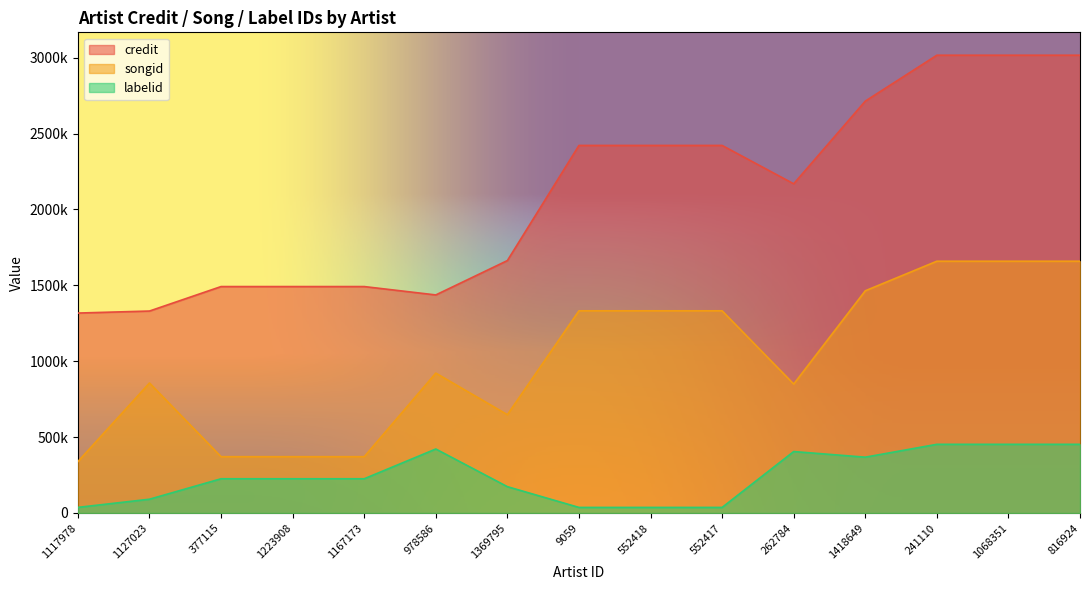

Is it true that songid equals 591017.6 at 1117978?

False